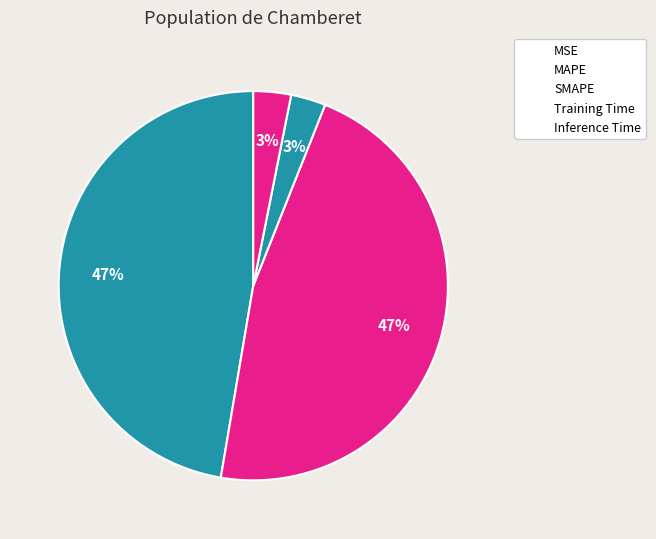

How many segments does this pie chart have?

5